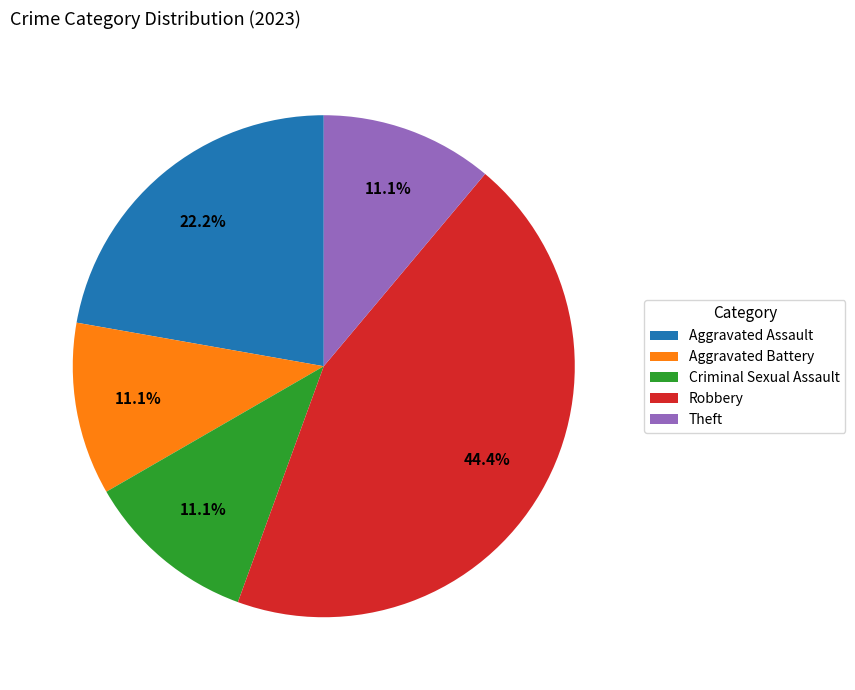

What percentage is the Aggravated Battery slice, to the nearest percent?

11%